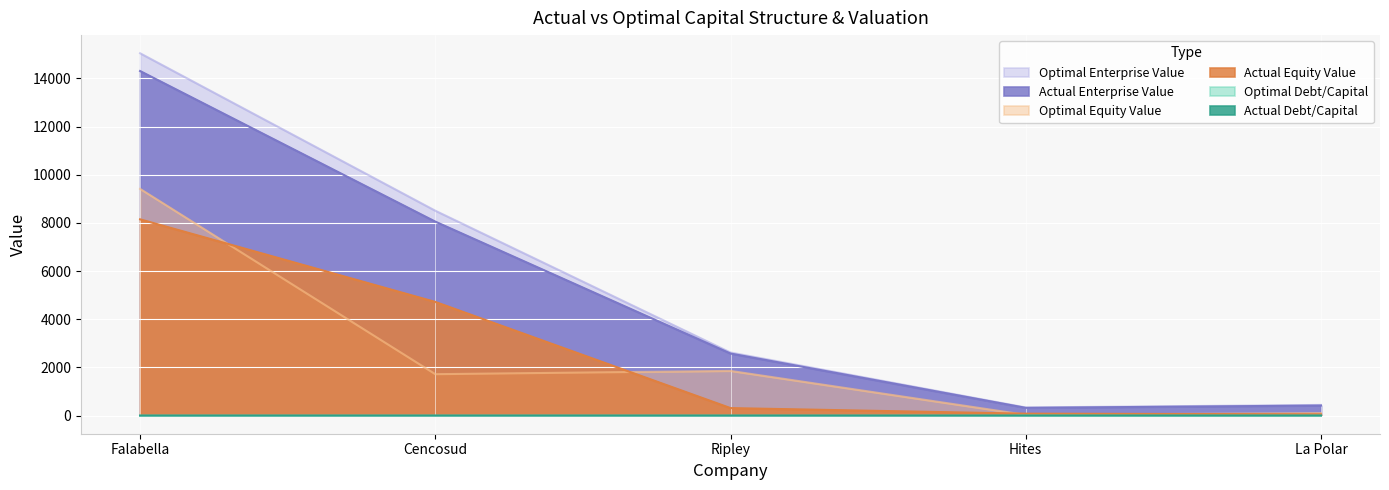

What is the average value of the optimal_debt_capital series?

0.7